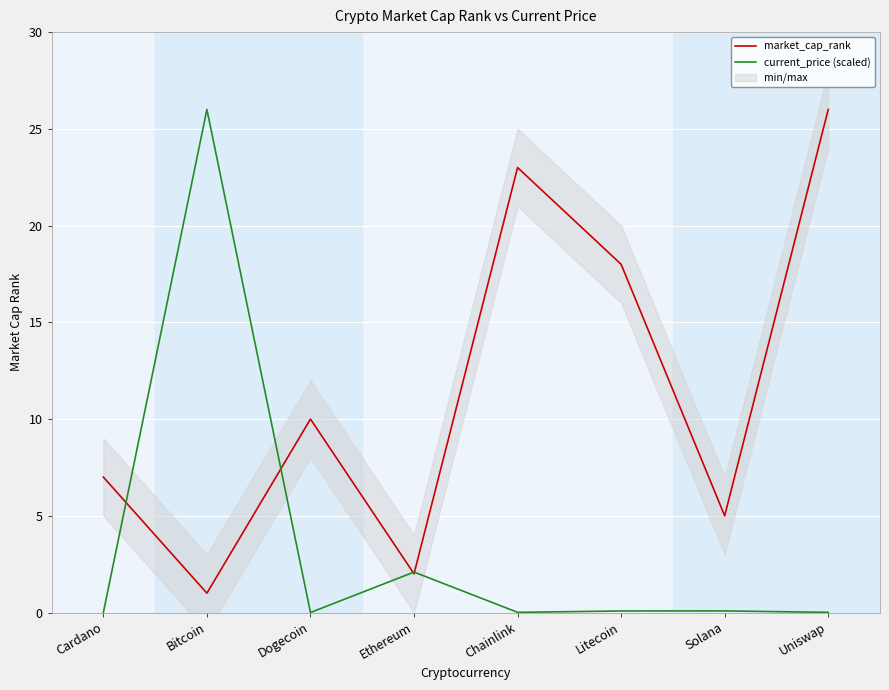

What position from the left is Bitcoin?

2